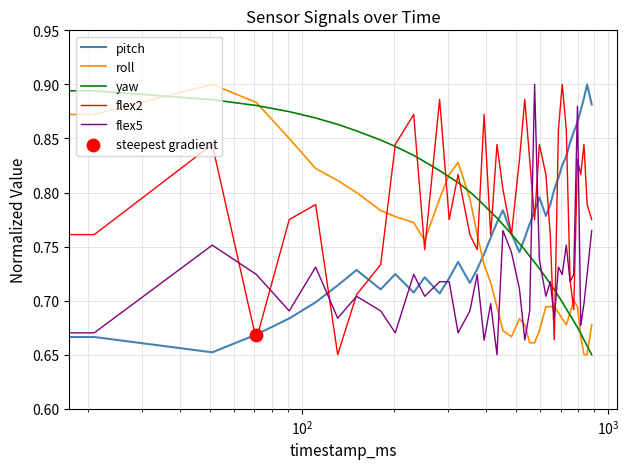

Which series has the largest total across all categories?

flex2